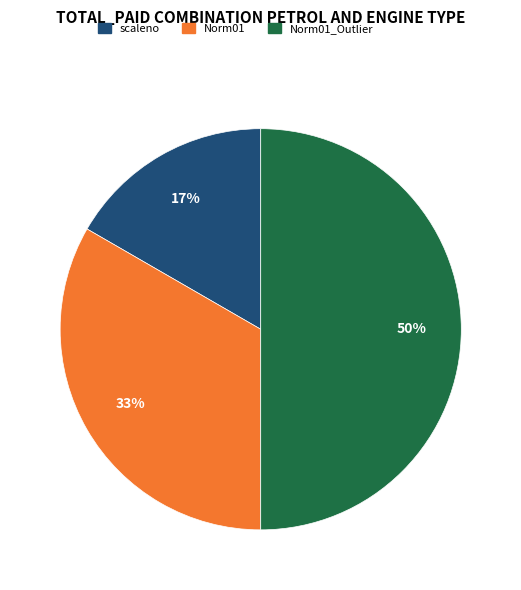

To the nearest percent, what is the average slice percentage?

33%